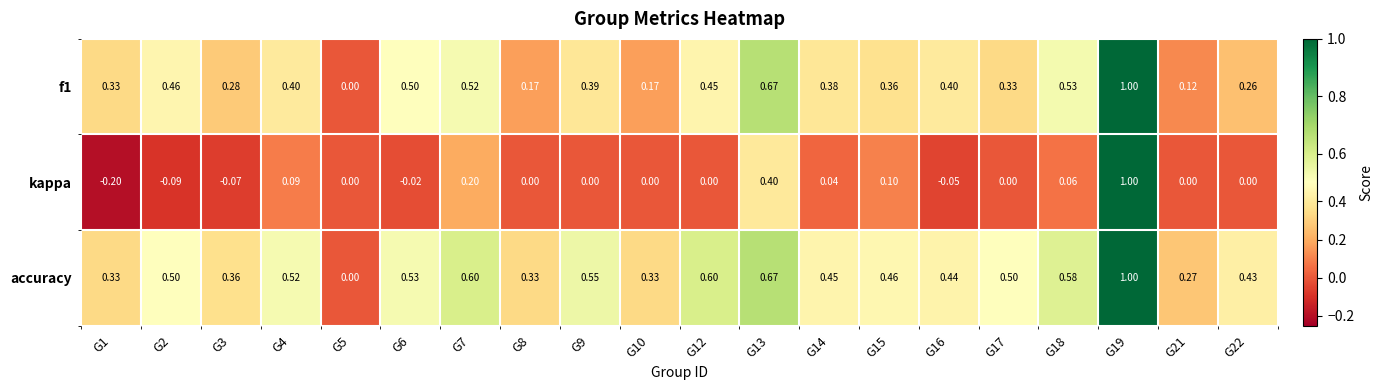

Between G7 and G16, which series saw the biggest shift?

kappa